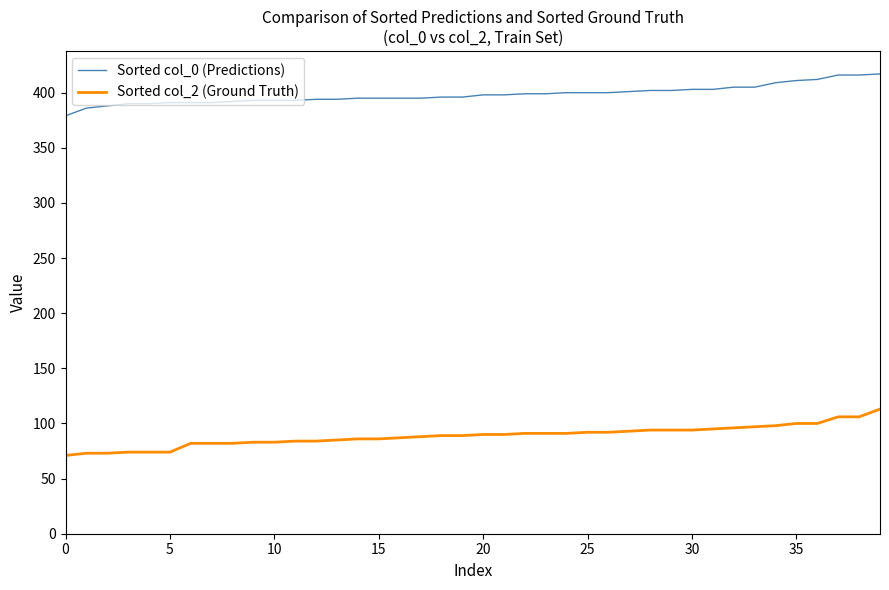

Rank the series by their maximum value, from lowest to highest.

Sorted col_2 (Ground Truth), Sorted col_0 (Predictions)